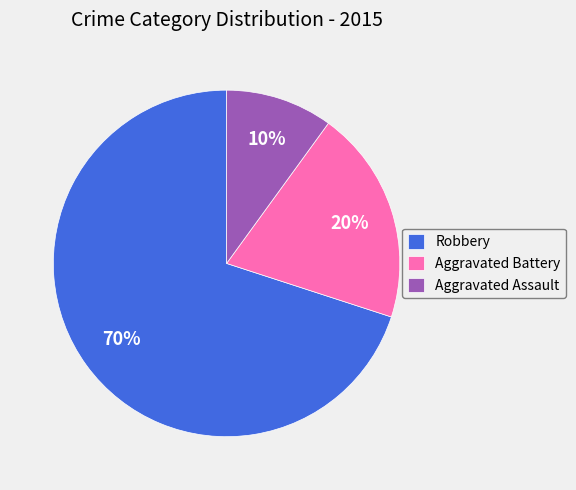

Is Aggravated Battery the majority of the pie?

No